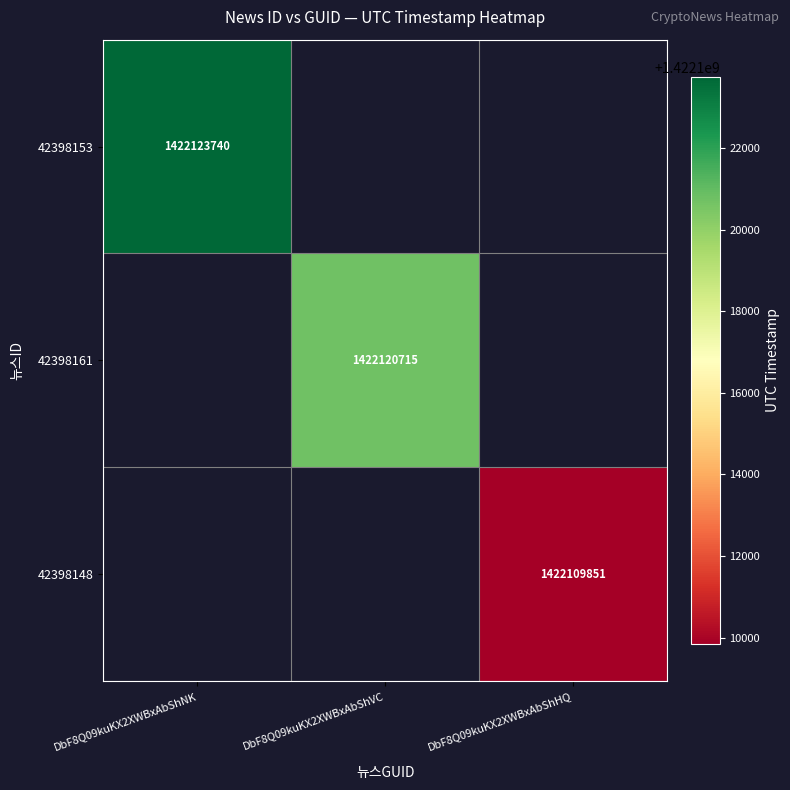

Which category has the highest value across all series?

DbF8Q09kuKX2XWBxAbShNK